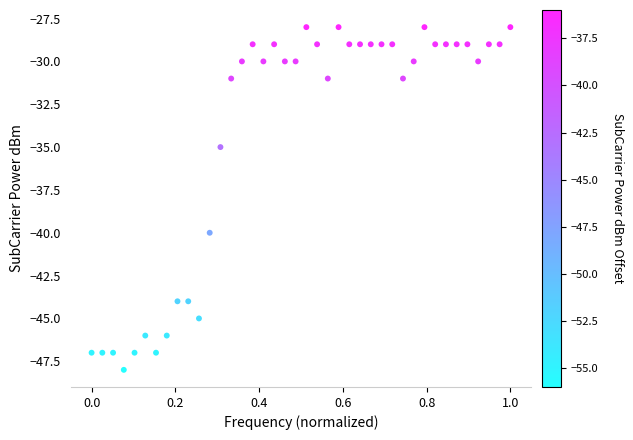

What is the range of Y values (max minus min)?

20